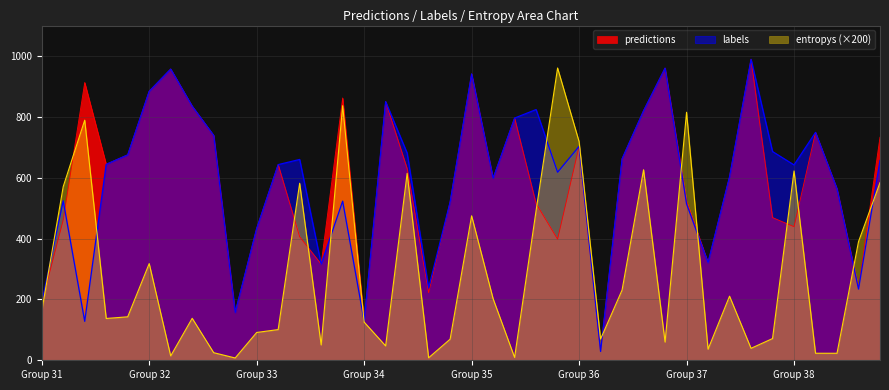

What is the spread (max minus min) of values at Group 31?

27.8